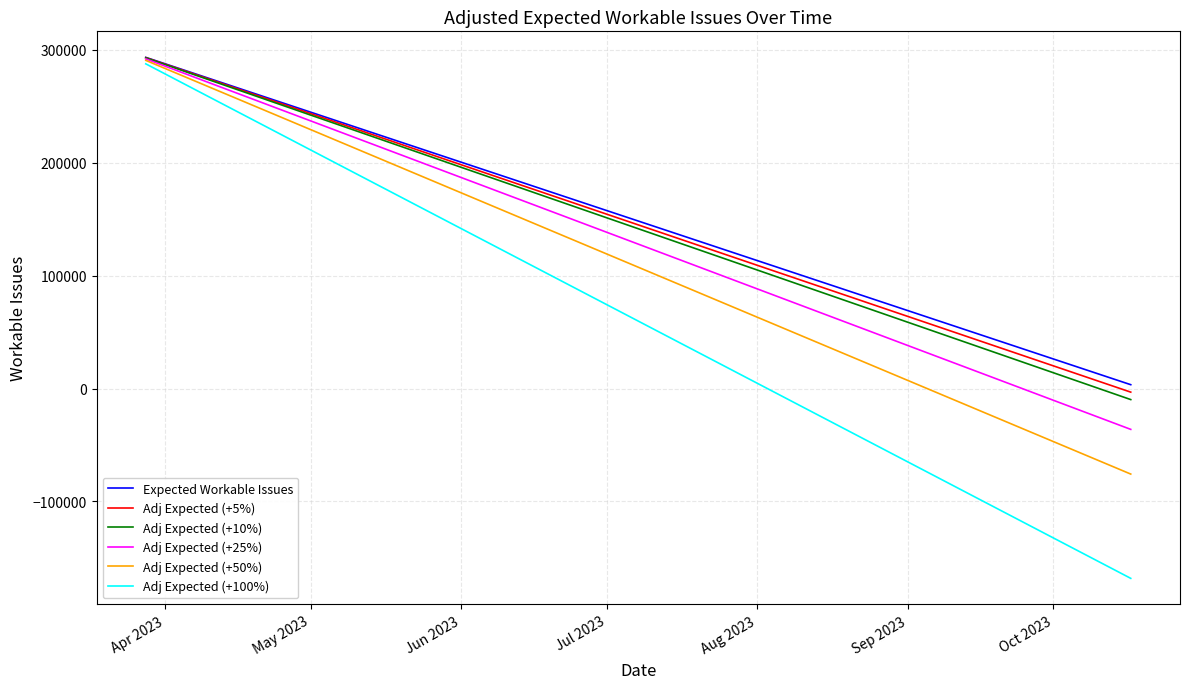

Is this an area chart (filled region under the line)?

No